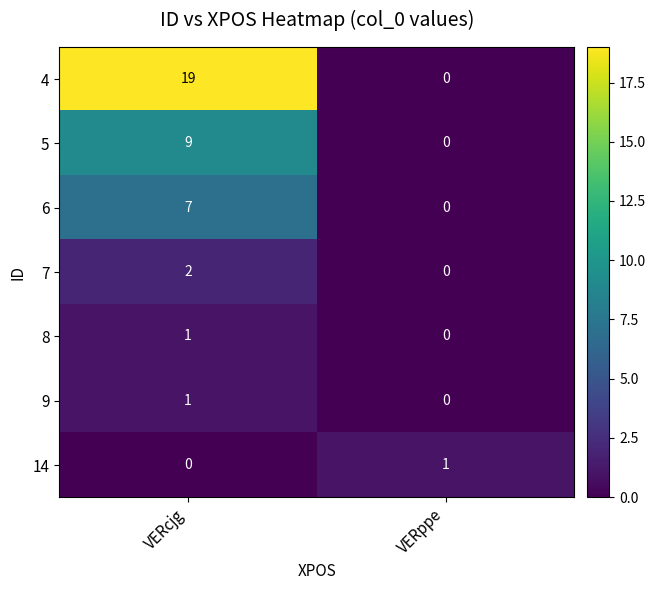

Count the number of data series in this chart.

7